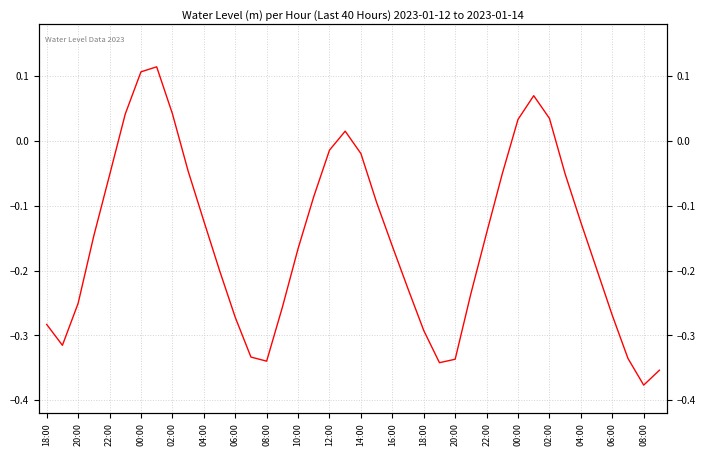

What is the difference between the maximum and minimum values?

0.5